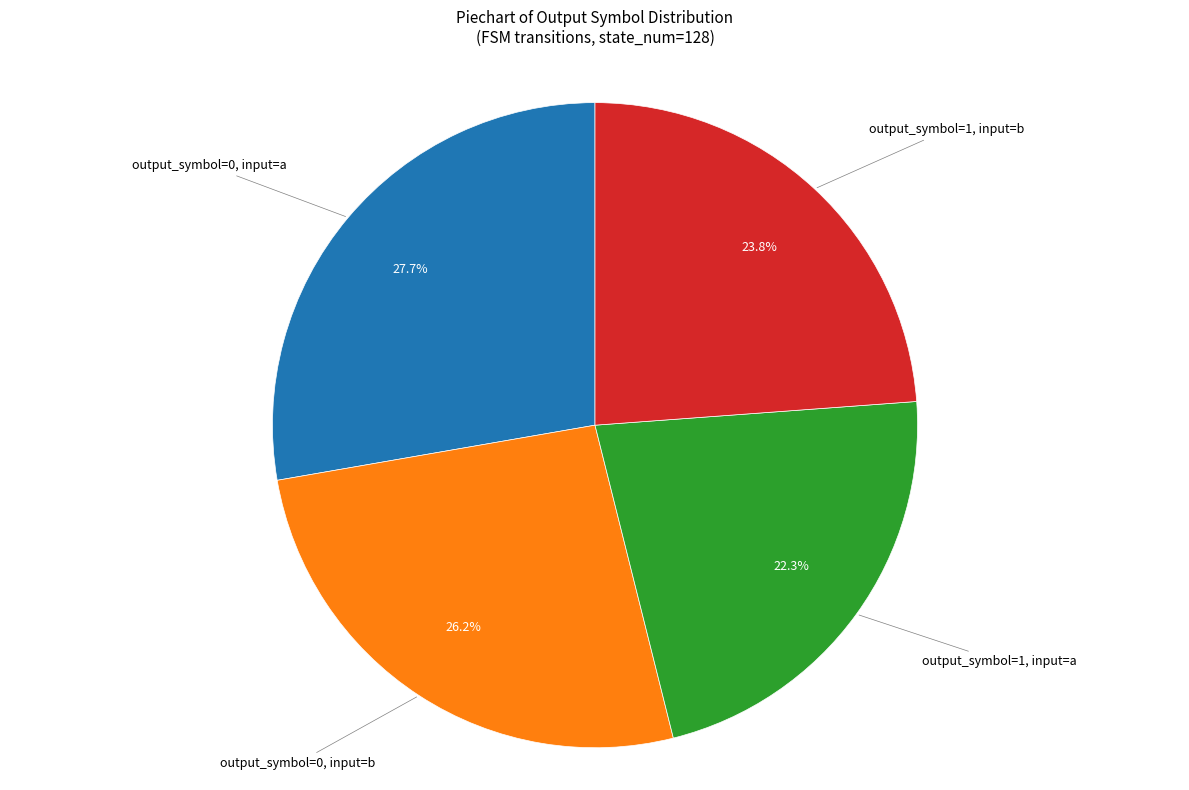

How many segments does this pie chart have?

4